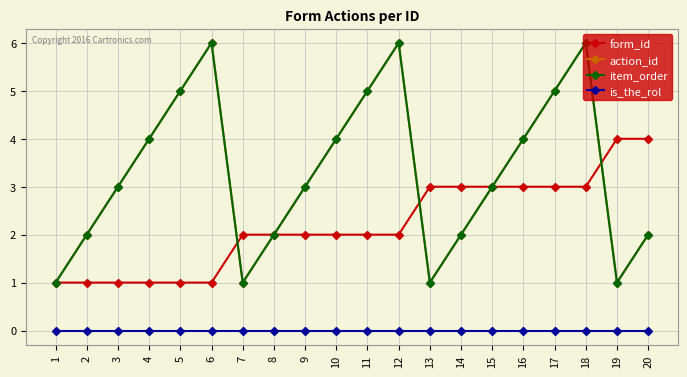

Is it true that is_the_rol equals 0 at 9?

True